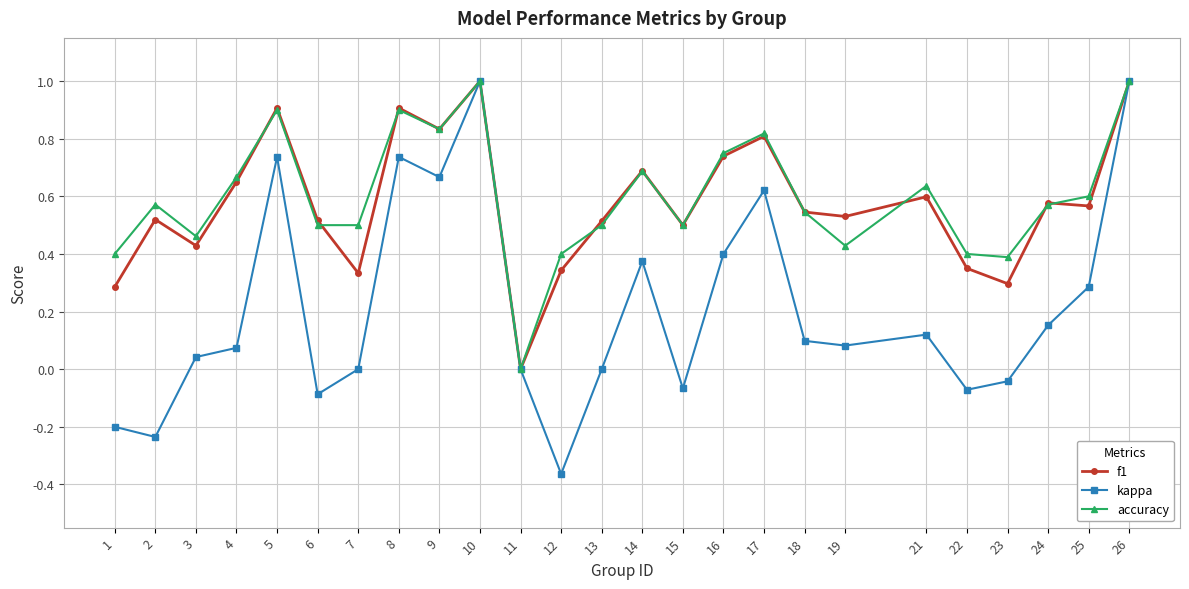

Which series has the widest spread of values?

kappa